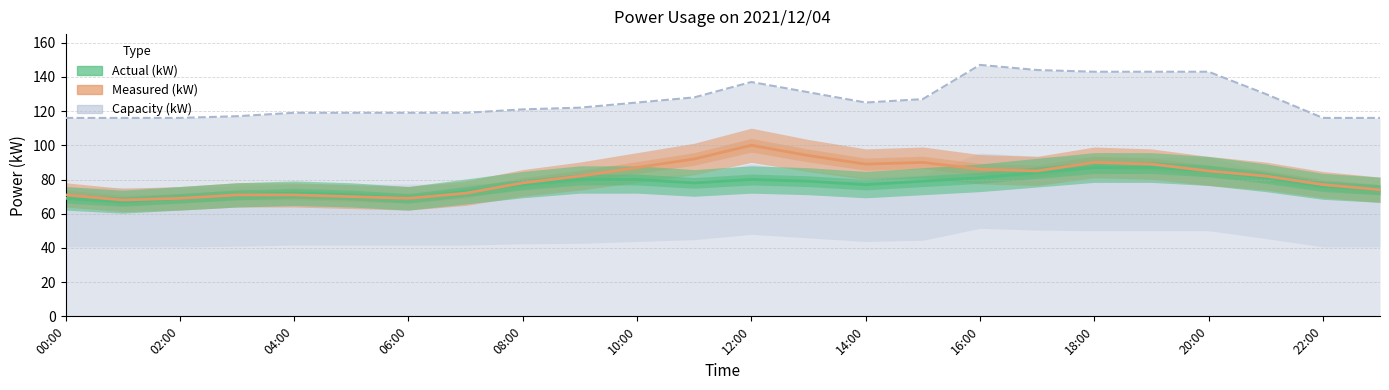

True or false: Measured (kW) has more than 1 interior local peaks.

True